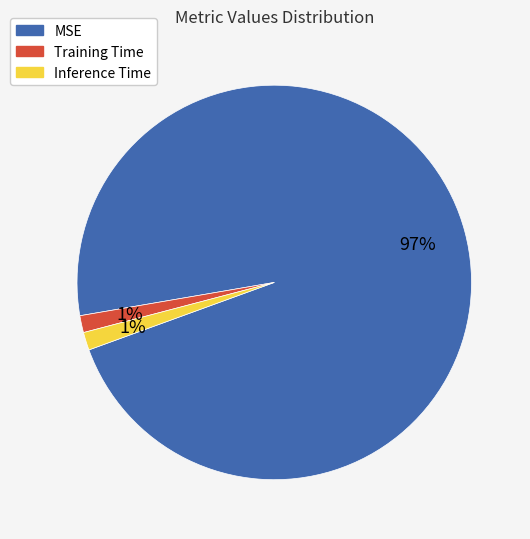

Is there a majority slice in this chart?

Yes